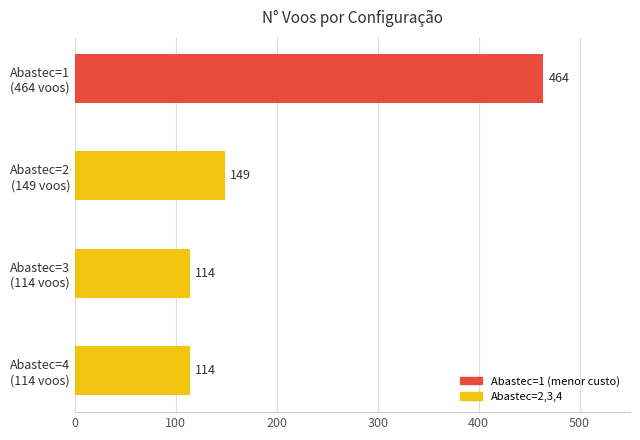

Reading bottom to top, extract all data points from this chart.

114	114	149	464